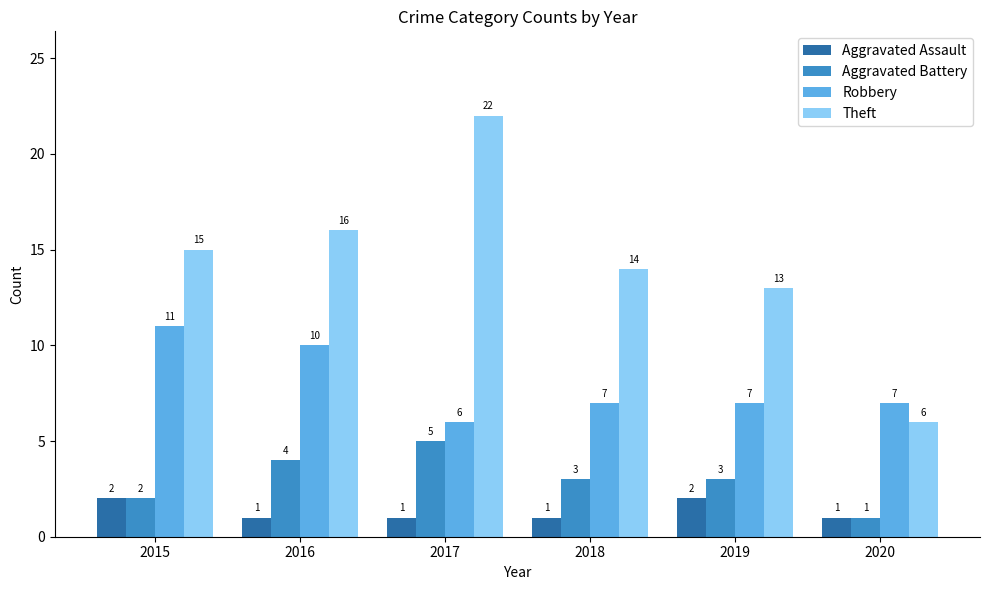

Which category has the highest value in the Theft series?

2017